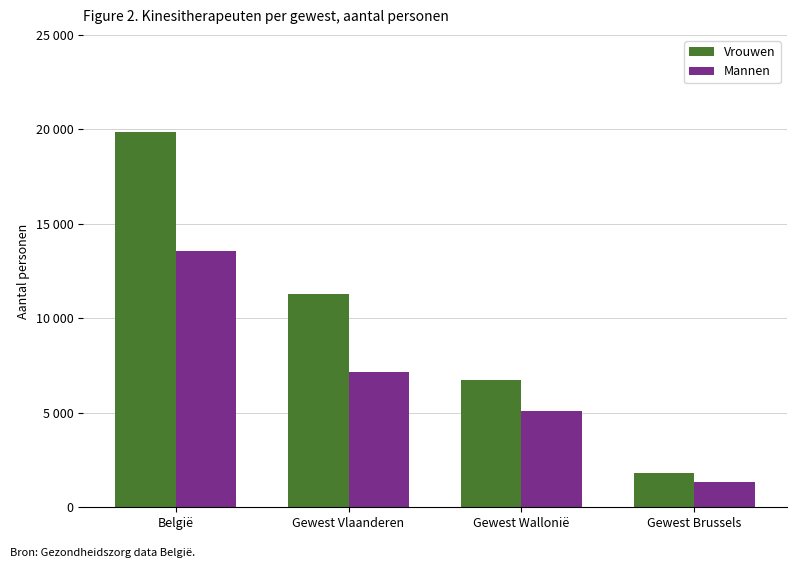

At which category is the sum across all series the highest?

België